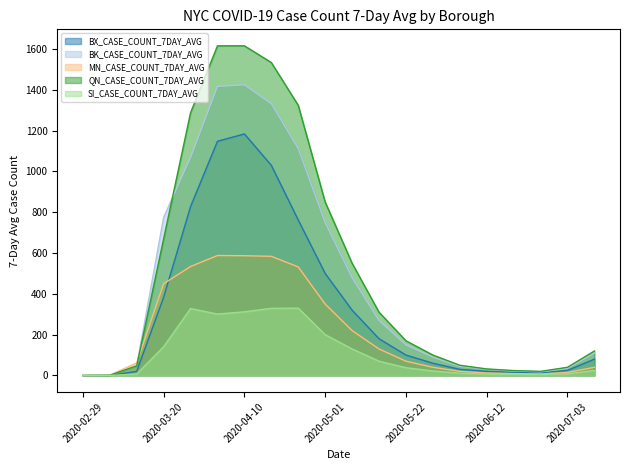

The value of BX_CASE_COUNT_7DAY_AVG at 2020-03-27 is 1101. True or false?

False